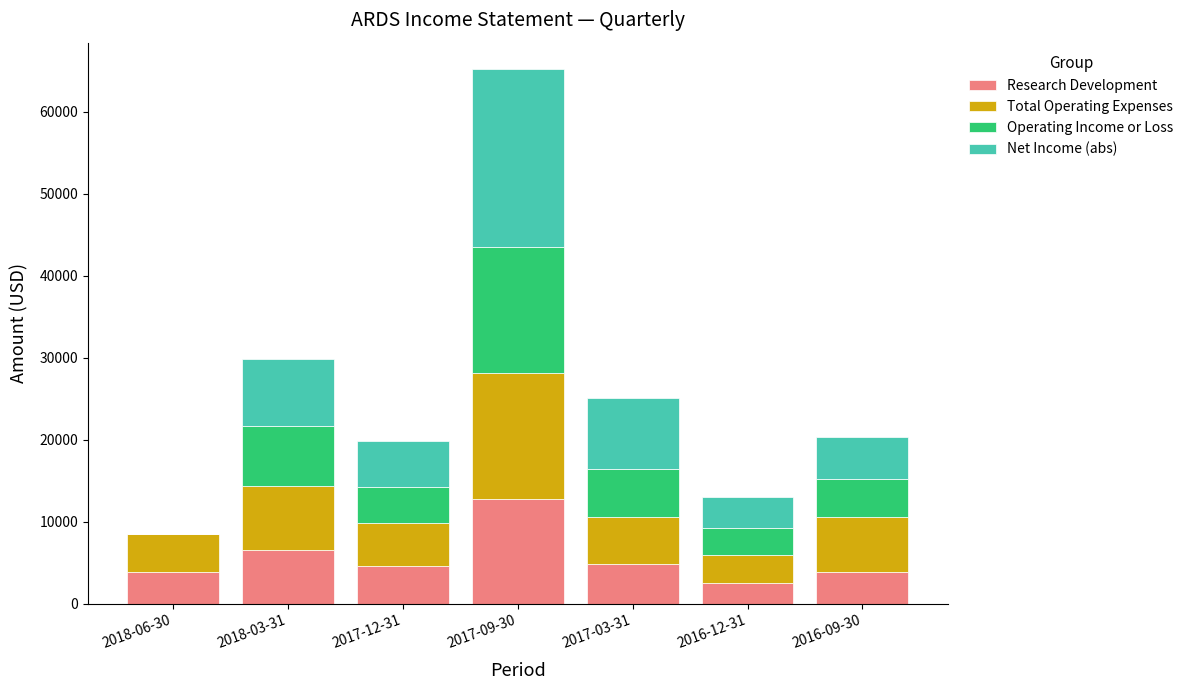

Which category has the highest value in the Research Development series?

2017-09-30